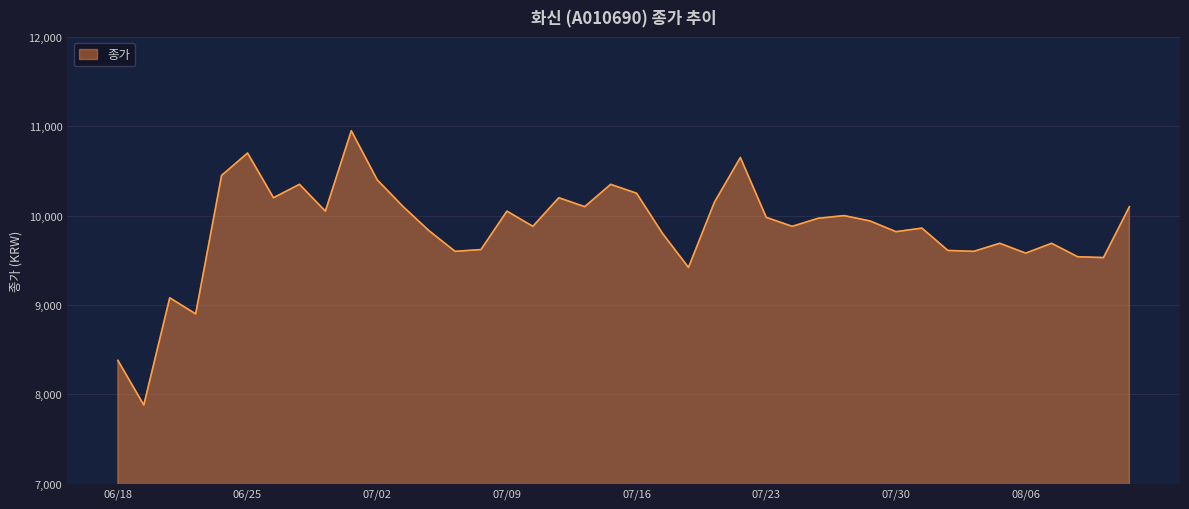

What is the smallest value displayed?

7880